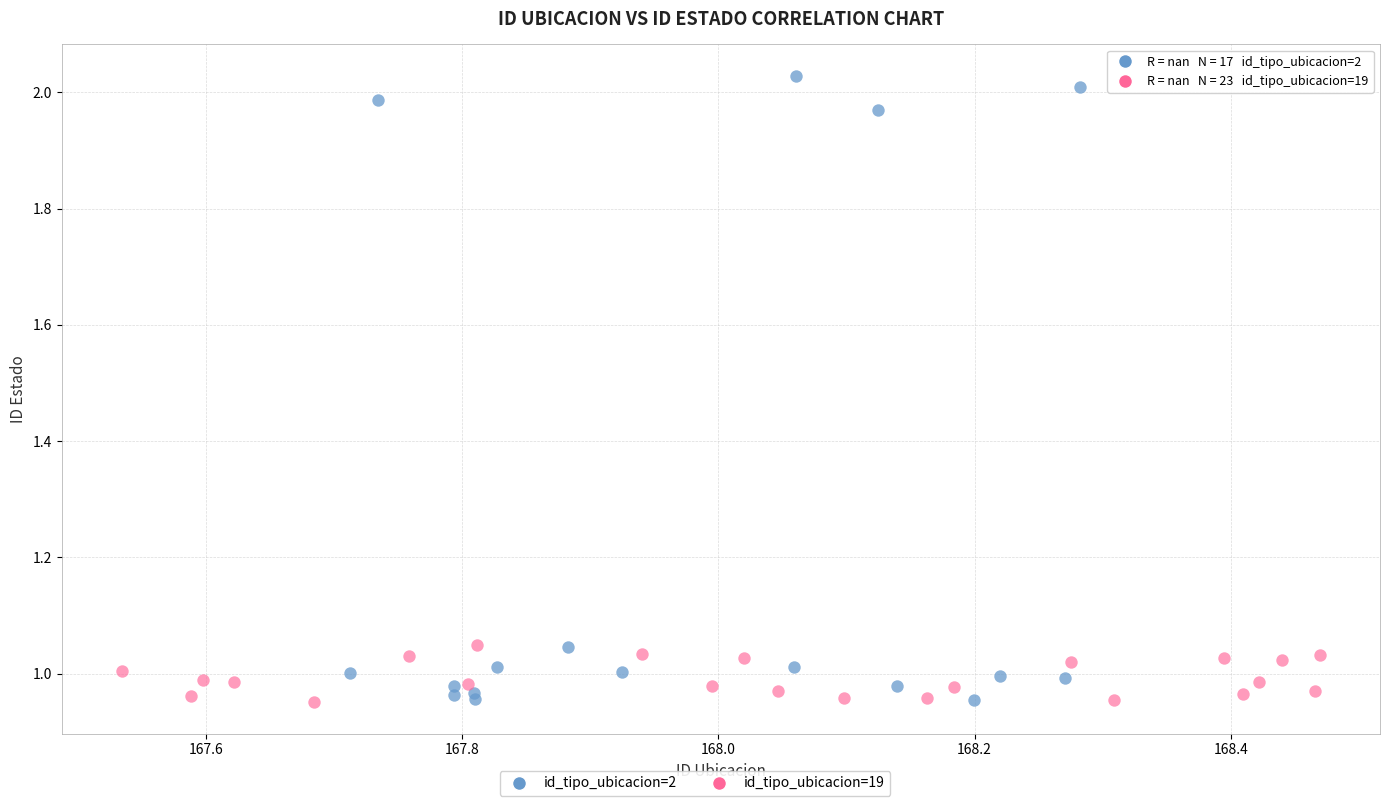

Which series has the widest spread of Y values?

id_tipo_ubicacion=2